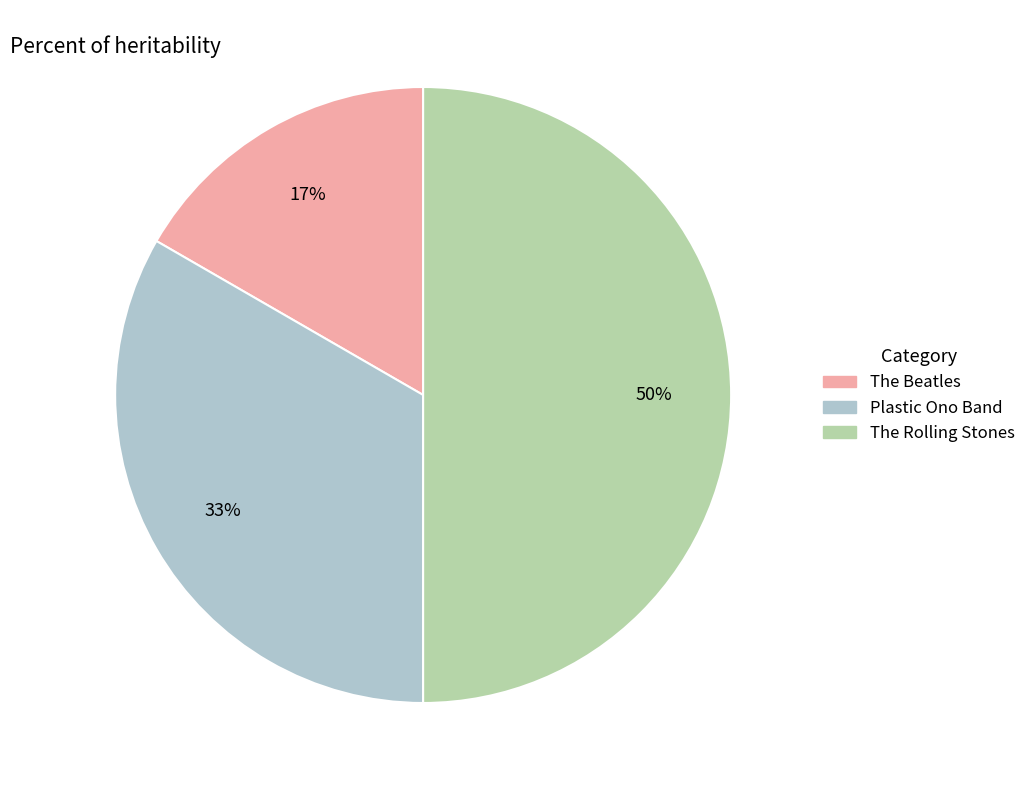

Which slice is the largest?

The Rolling Stones